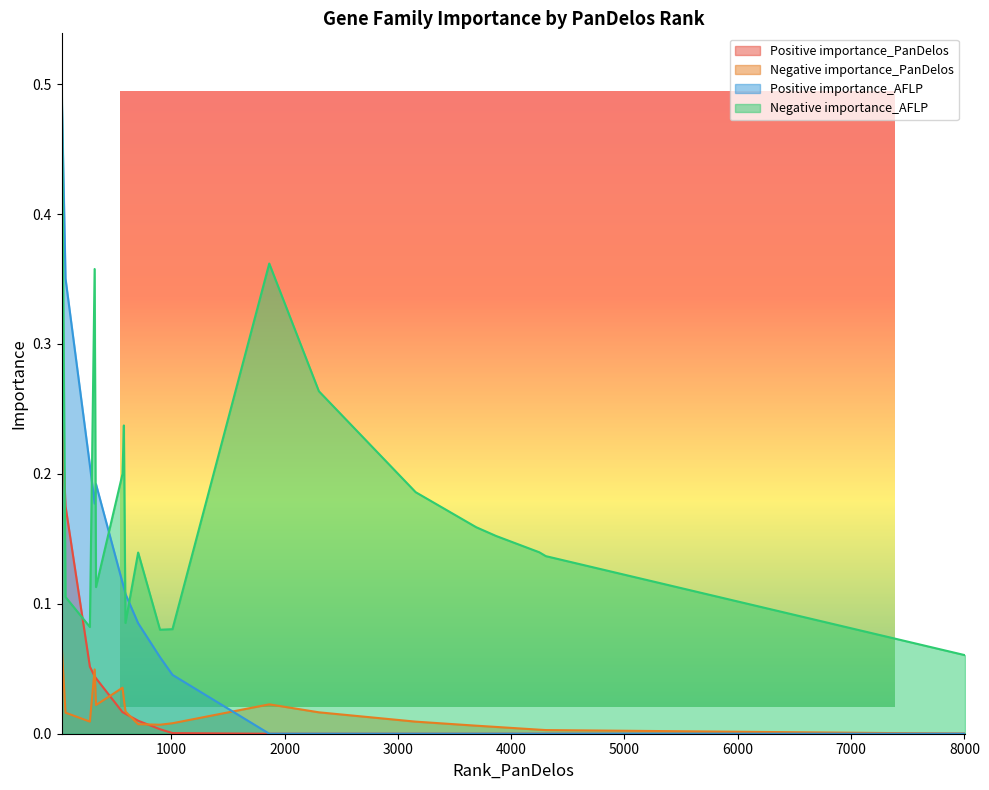

At which category does the chart reach its peak across all series?

33